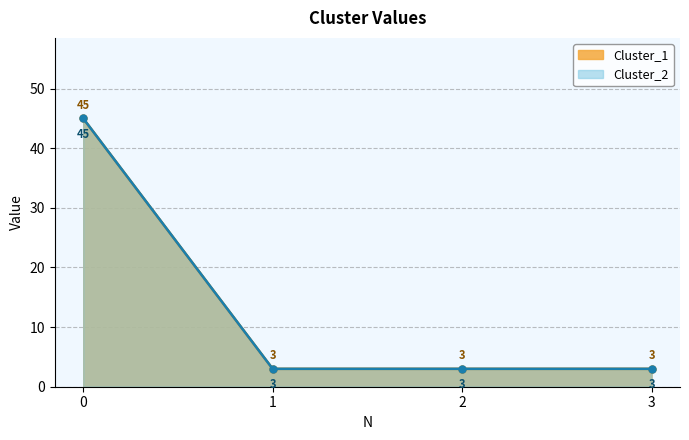

At how many categories does at least one series exceed 21?

1